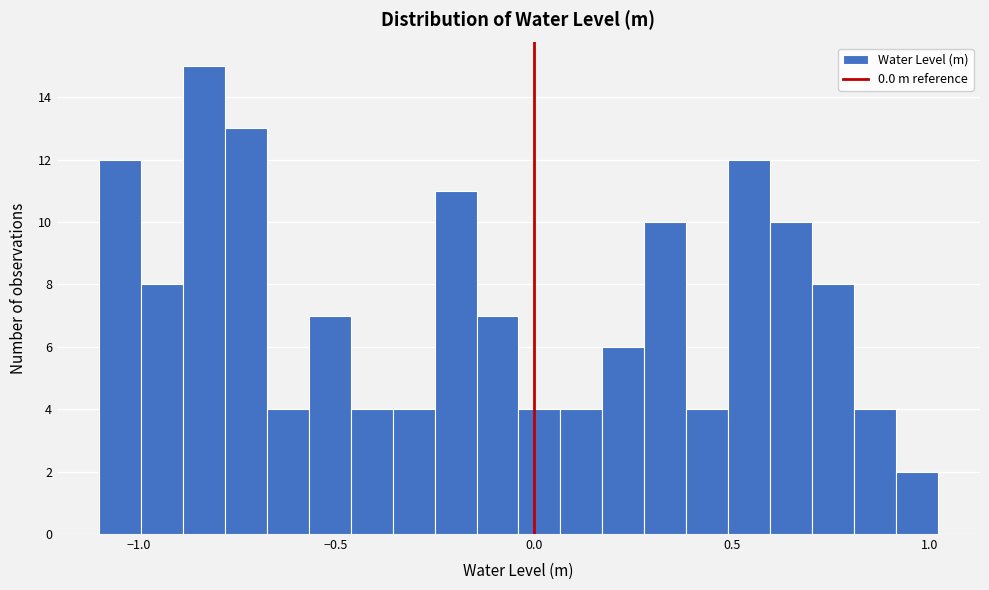

Around what value on the x-axis is the tallest bar? Give the approximate position of its centre, as read against the axis.

-0.85